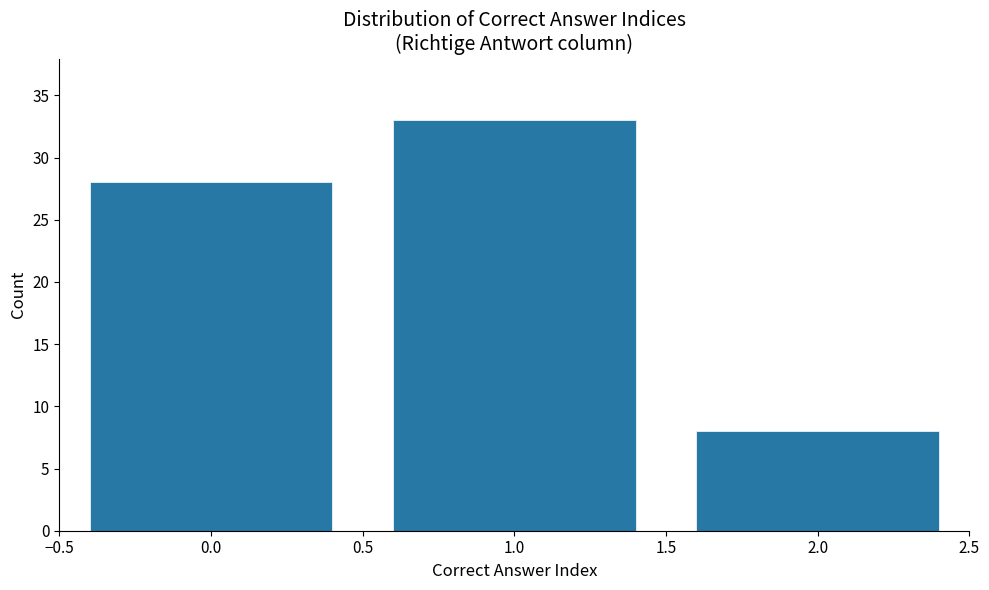

Reading left to right, transcribe this chart: for each bar, give the range it covers on the x-axis and its height. The values are not printed on the chart, so give them approximately, as read against the axis.

-0.5 to 0.5: 28
0.5 to 1.5: 33
1.5 to 2.5: 8